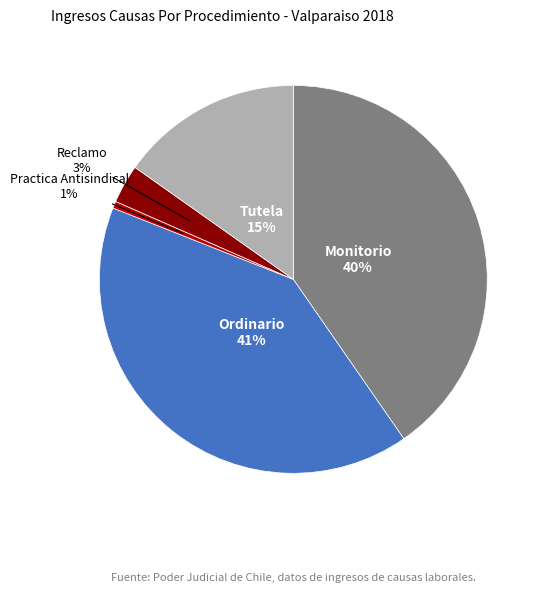

Combined, do Reclamo and Tutela account for over 50%?

No